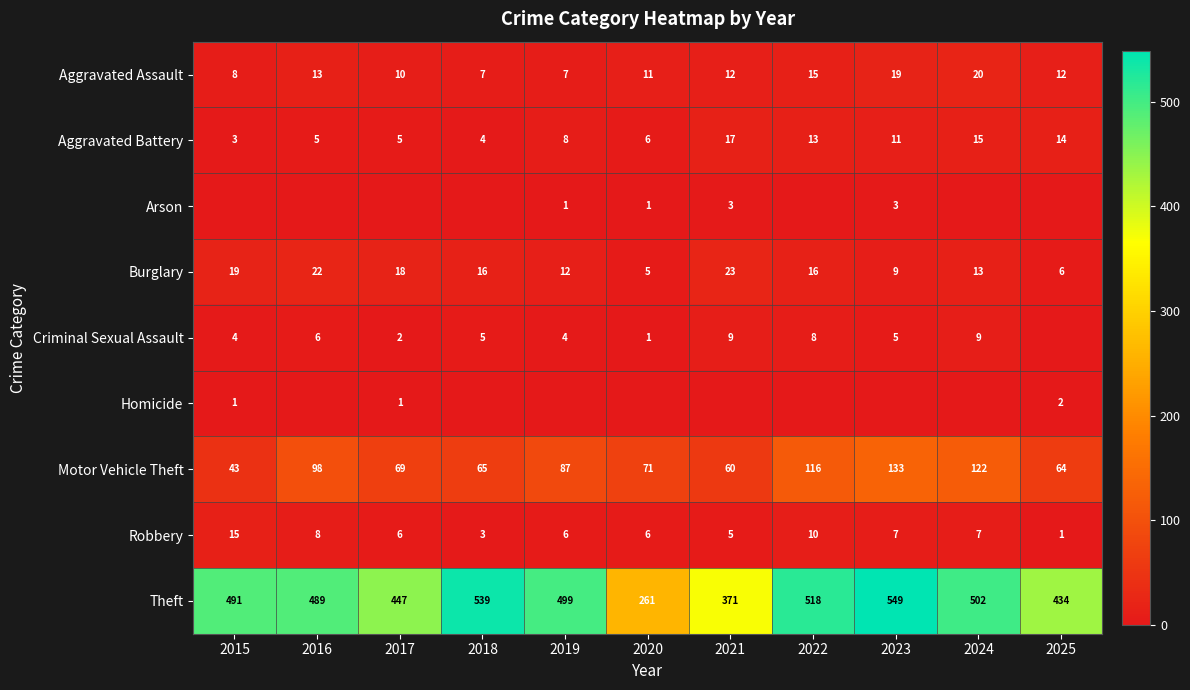

The value of Aggravated Assault at 2019 is 2. True or false?

False